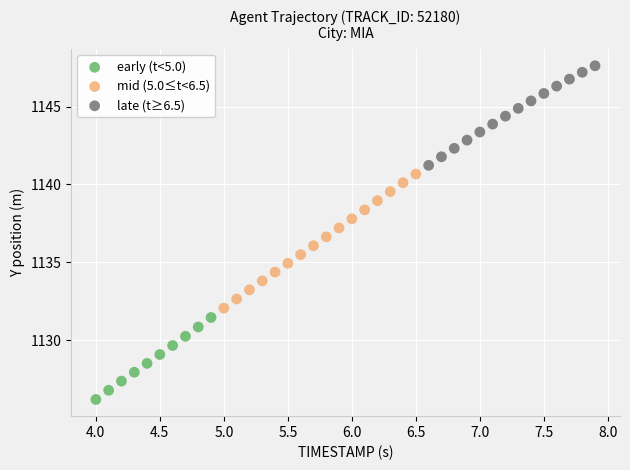

Which series has the largest Y range (max minus min)?

mid (5.0≤t<6.5)